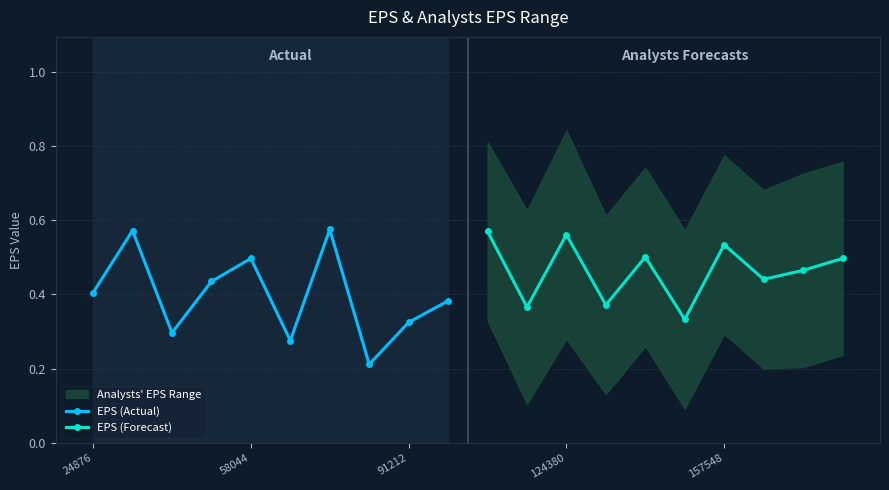

How many interior local valleys does the EPS (Forecast) series have?

4